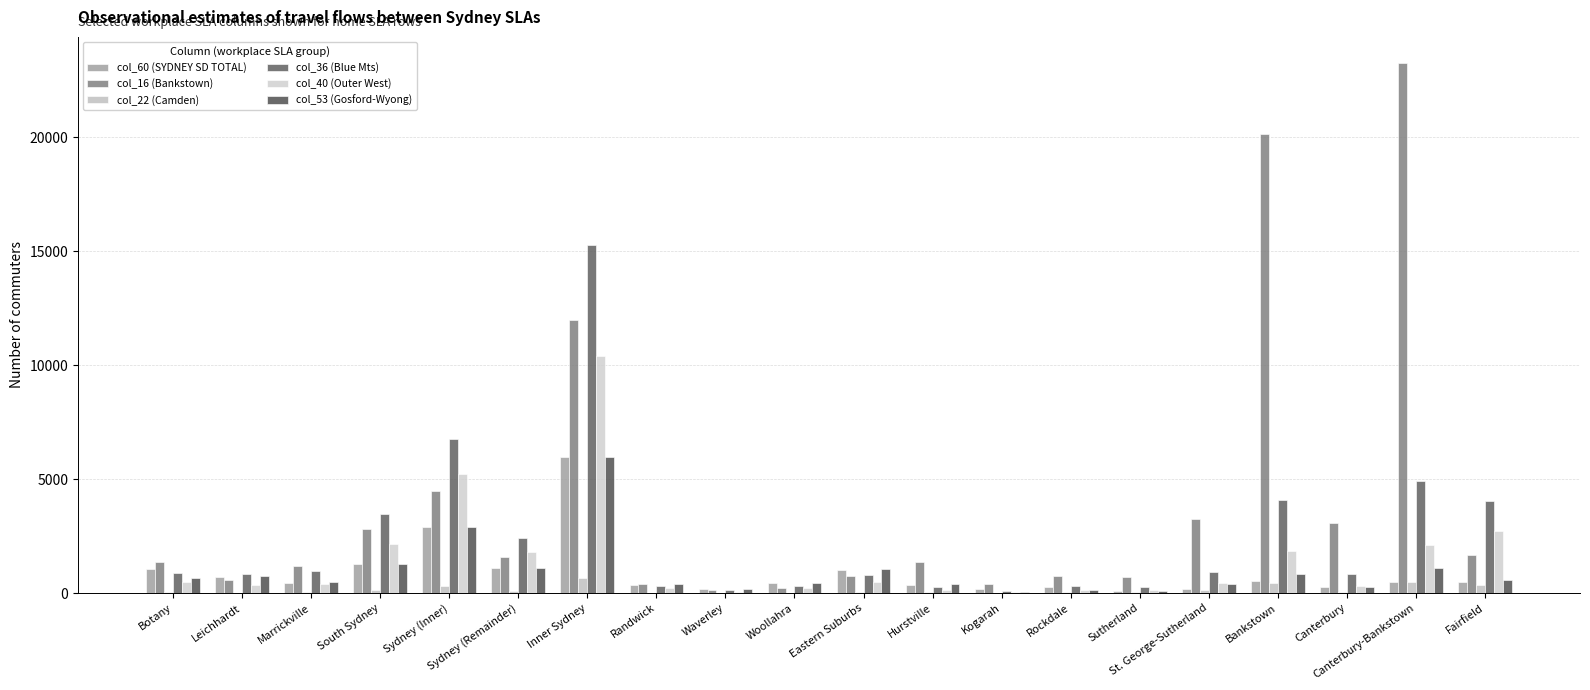

Which has a higher value, St. George-Sutherland or Bankstown?

Bankstown